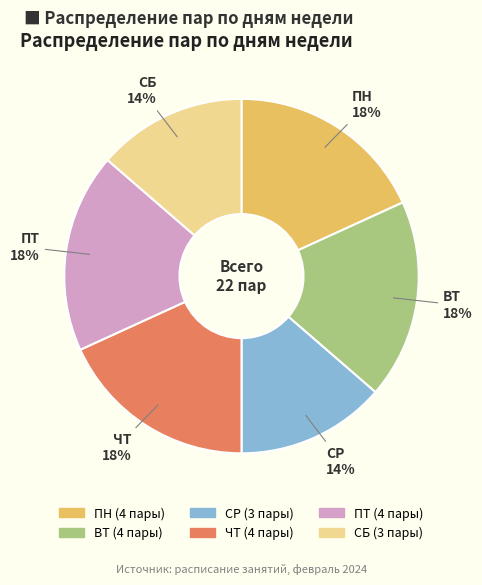

How many slices are in this pie chart?

6